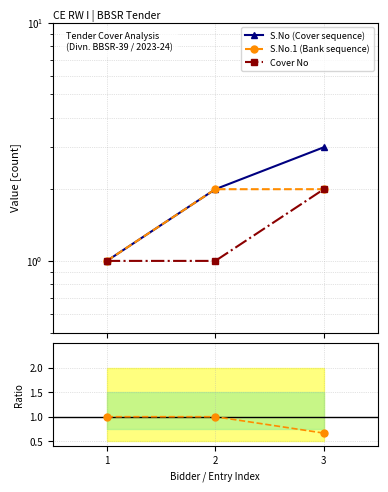

Which series has the largest range (max minus min)?

S.No (Cover sequence)